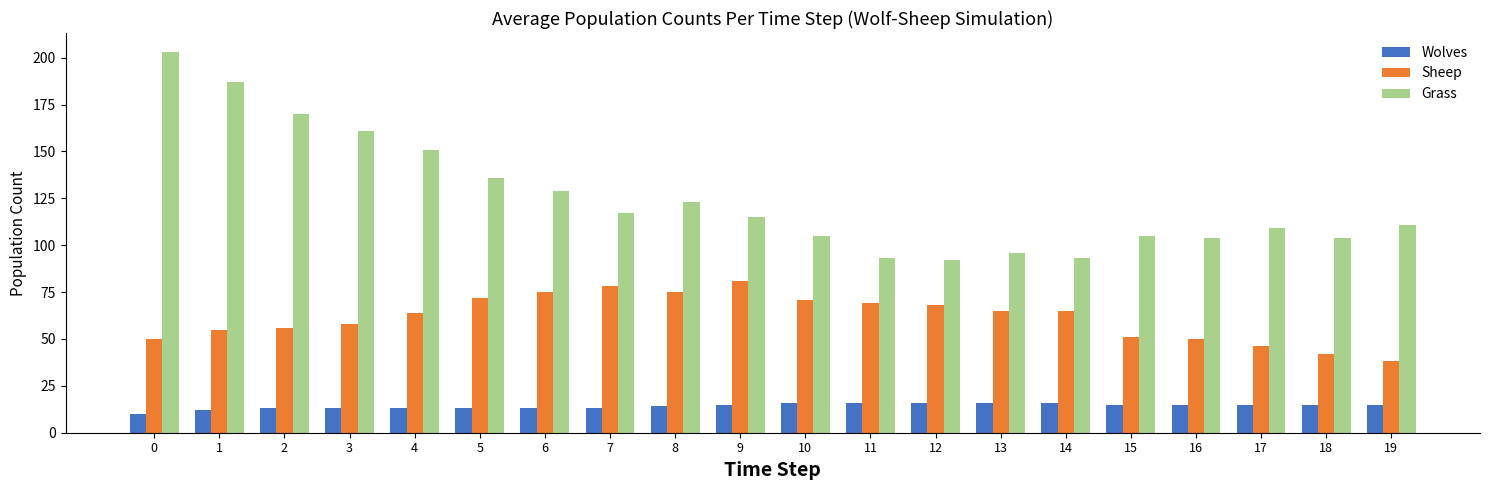

True or false: Sheep has a value of 31 at 7.

False